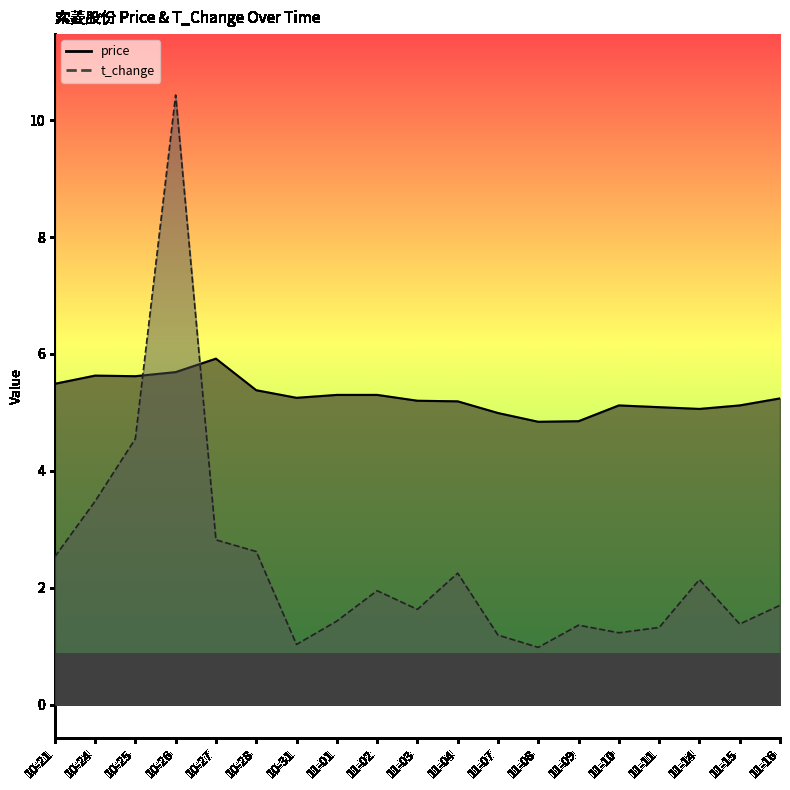

Which category has the highest value in the t_change series?

10-26